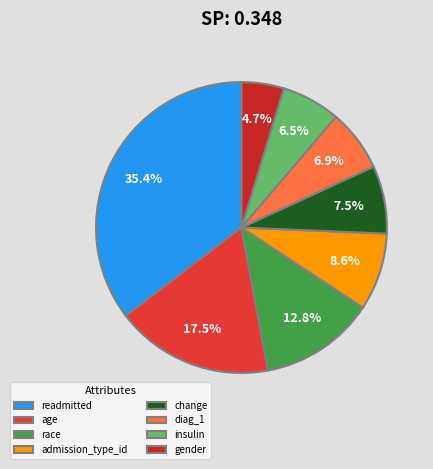

Count the number of slices in the pie.

8